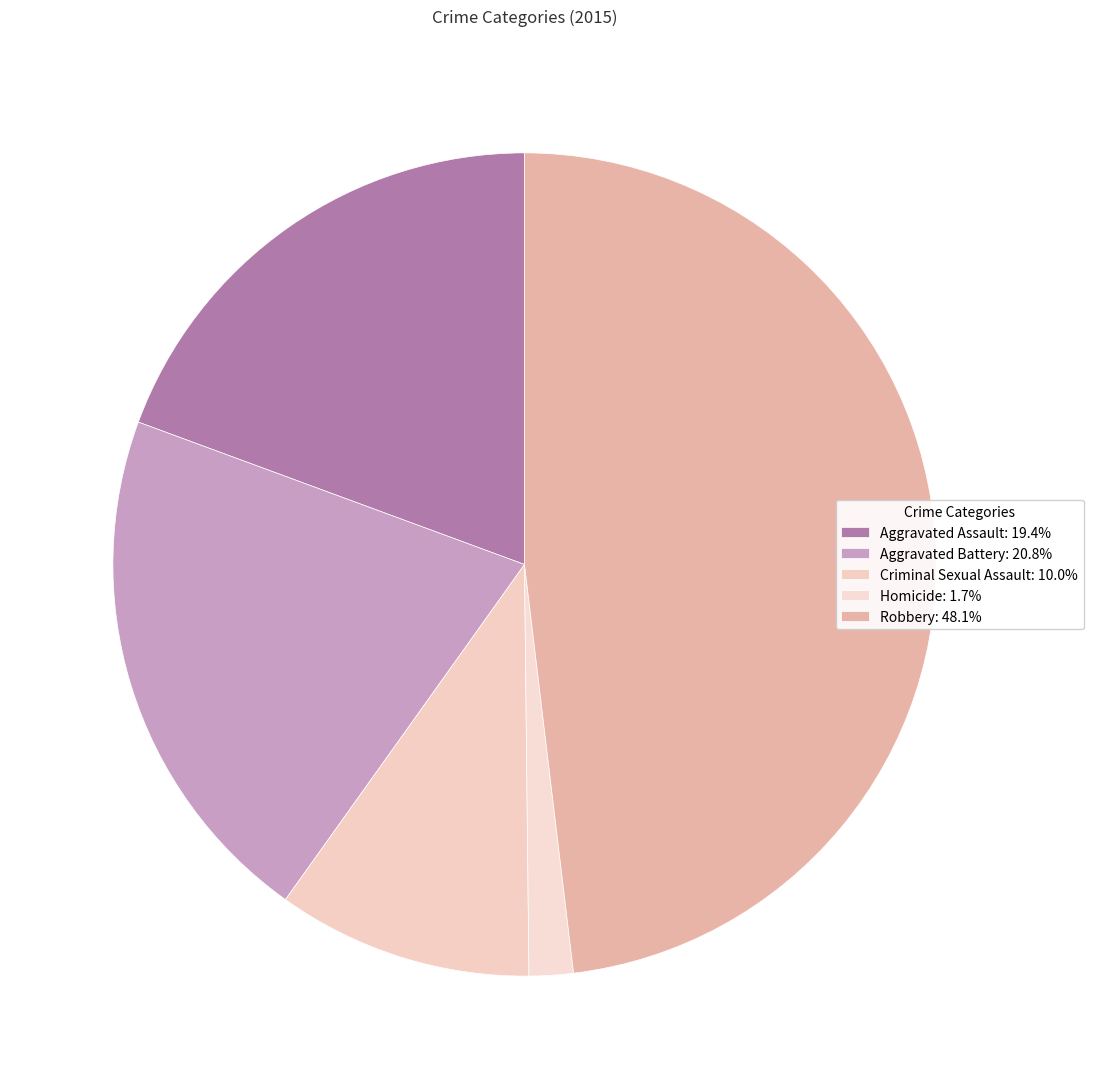

How many slices are in this pie chart?

5